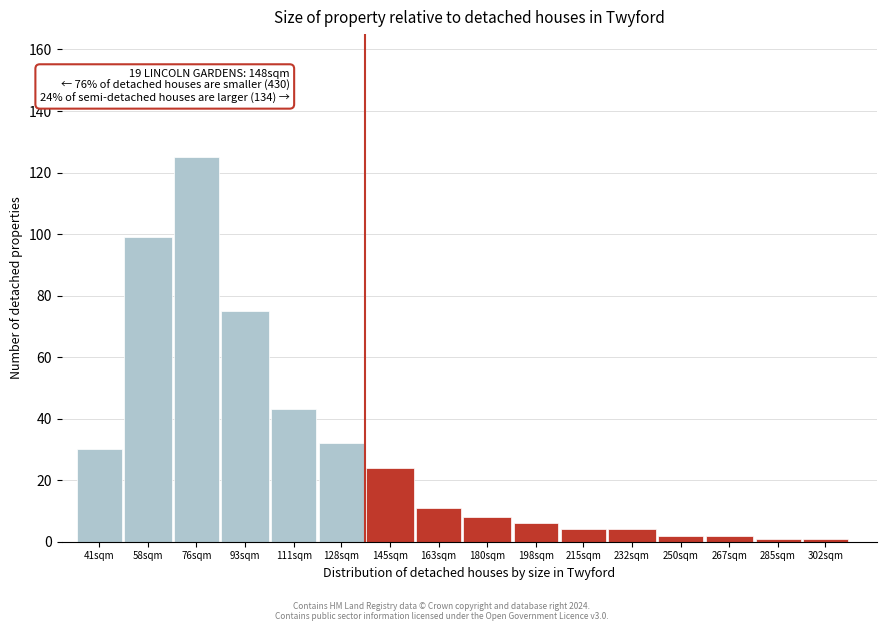

Reading left to right, what are all the values shown in this chart?

30	99	125	75	43	32	24	11	8	6	4	4	2	2	1	1